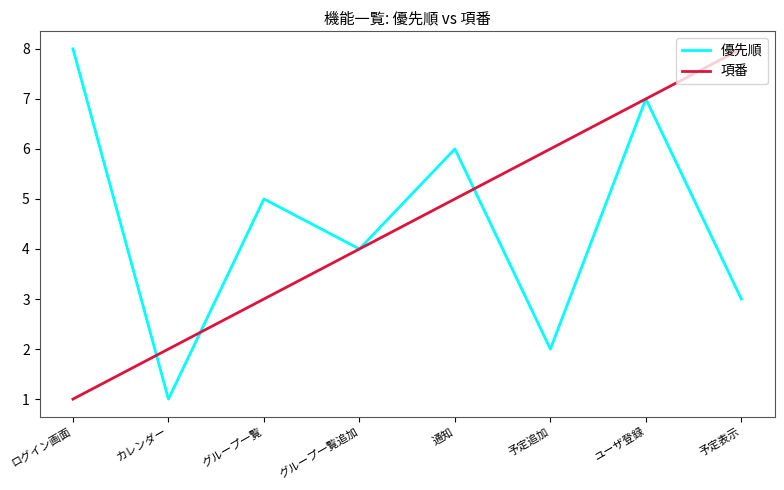

Where is 項番 nearest to the value 4?

グループ一覧追加